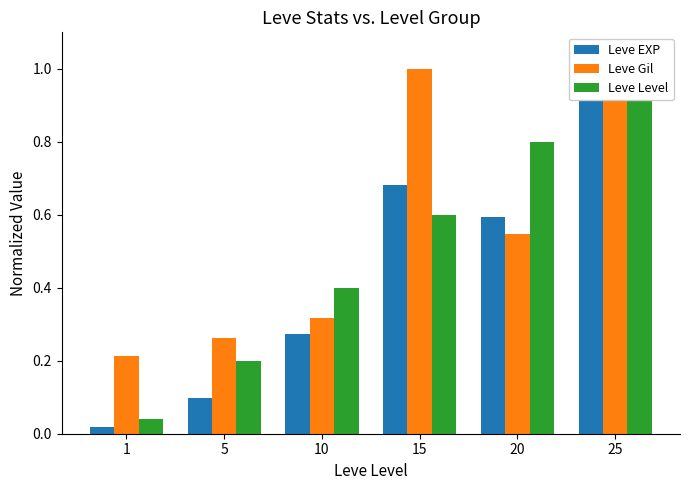

How many groups of bars are there?

6